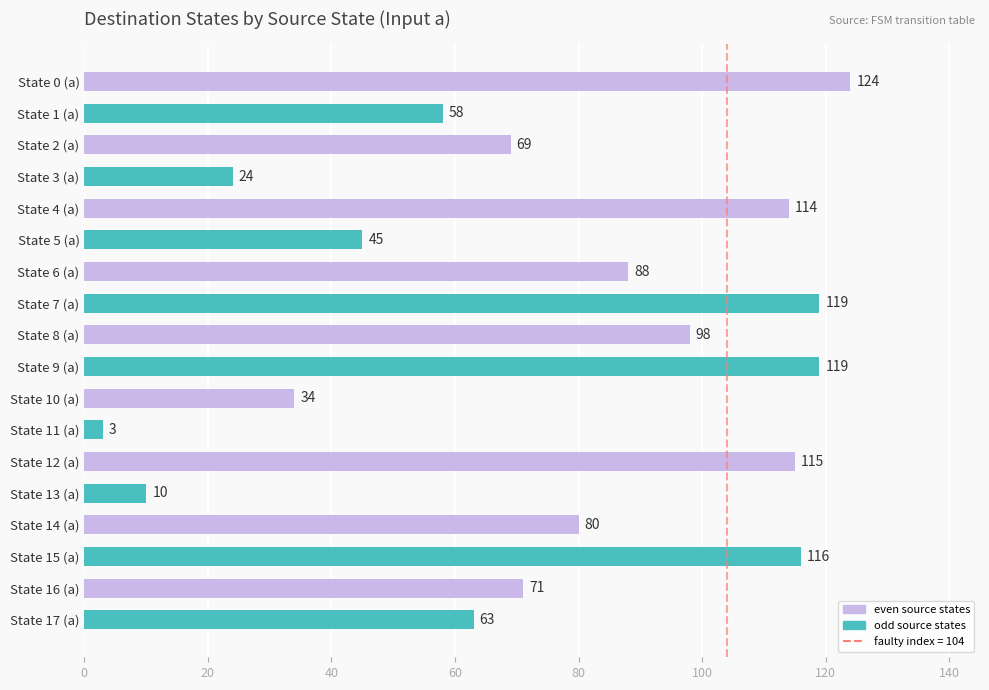

Approximately how many times larger is the value at State 8 (a) compared to State 13 (a)?

9.8